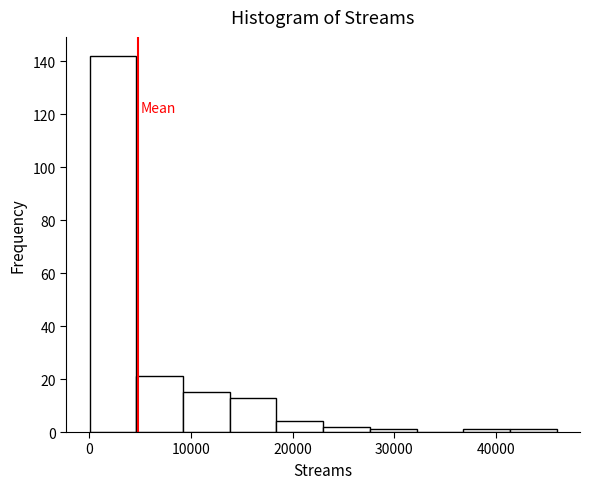

Reading left to right, list every bar in this chart as the range it spans on the x-axis followed by its height. Neither the bar edges nor the heights are printed on the chart, so give them approximately, as read against the axes.

0 to 5000: 142
5000 to 9000: 22
9000 to 14000: 16
14000 to 18000: 14
18000 to 23000: 4
23000 to 28000: 2
28000 to 32000: under 2
32000 to 37000: 0
37000 to 41000: under 2
41000 to 46000: under 2